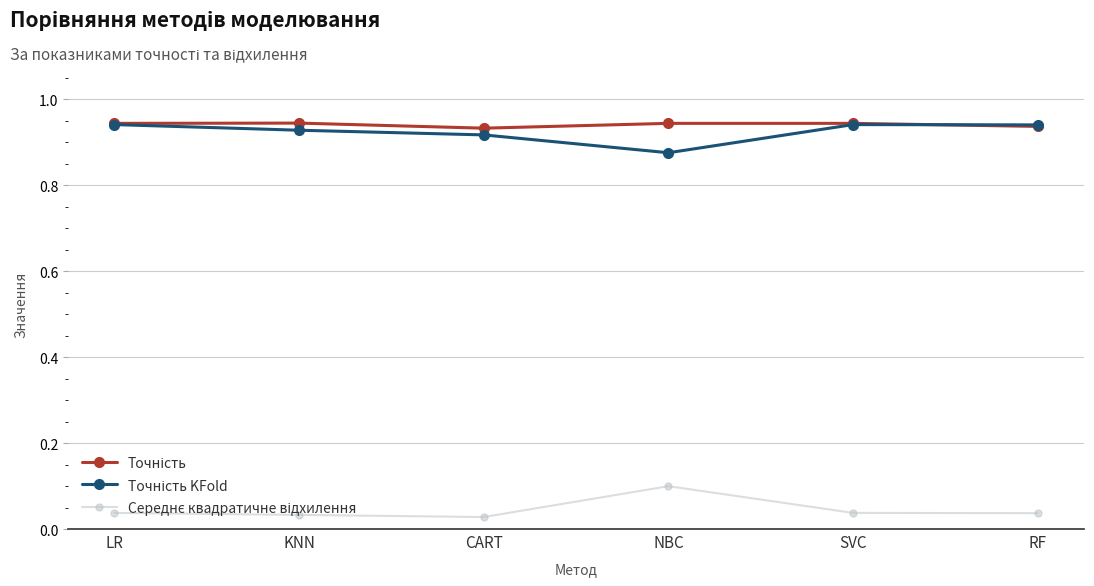

What is the label of the 4th point from the right?

CART